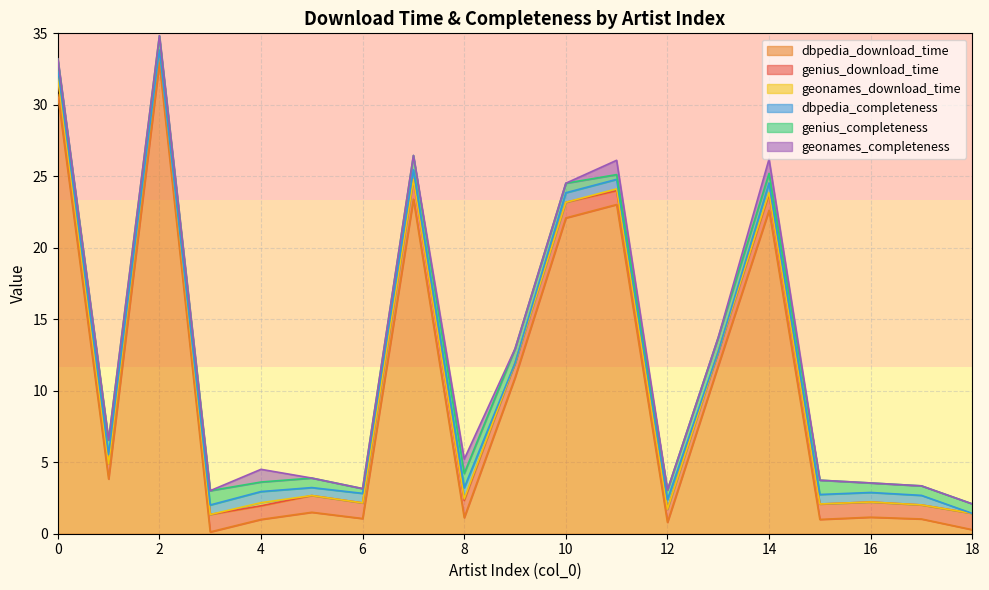

What is the approximate value of dbpedia_download_time at 2?

32.9